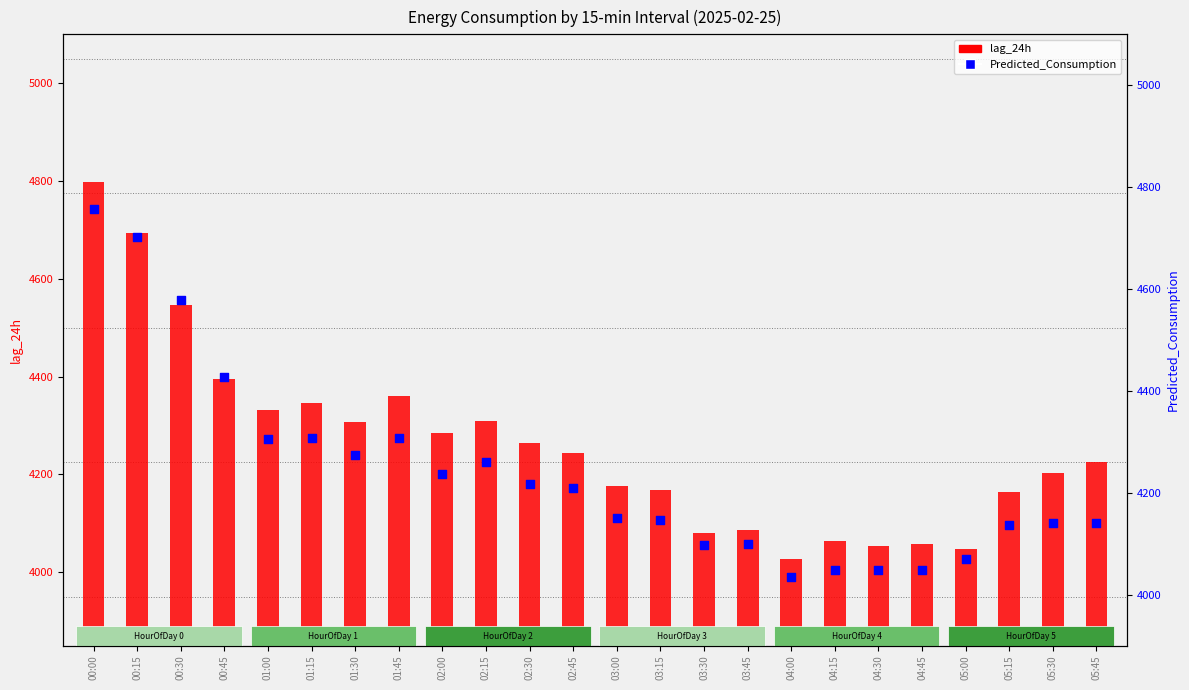

Which series has the largest Y range (max minus min)?

lag_24h